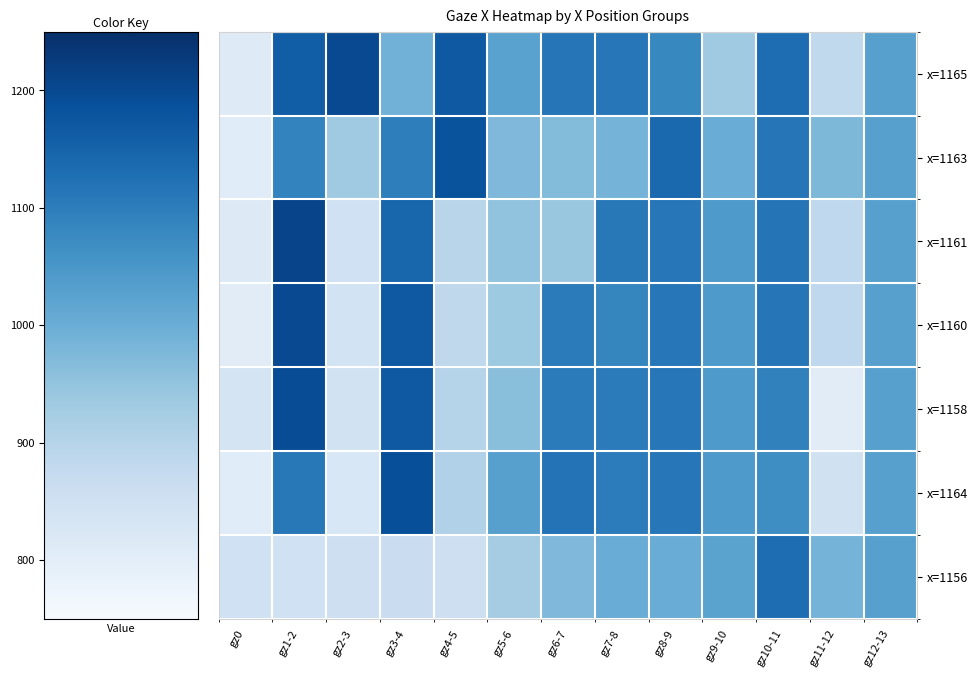

Reading left to right, transcribe all the data shown in this chart.

x=1165: gz0=1189	gz1-2=839	gz2-3=800	gz3-4=1009	gz4-5=829	gz5-6=974	gz6-7=884	gz7-8=887	gz8-9=919	gz9-10=1065	gz10-11=869	gz11-12=1118	gz12-13=969
x=1163: gz0=1193	gz1-2=912	gz2-3=1066	gz3-4=901	gz4-5=818	gz5-6=1024	gz6-7=1031	gz7-8=1013	gz8-9=858	gz9-10=998	gz10-11=885	gz11-12=1022	gz12-13=969
x=1161: gz0=1186	gz1-2=790	gz2-3=1150	gz3-4=855	gz4-5=1104	gz5-6=1048	gz6-7=1057	gz7-8=890	gz8-9=887	gz9-10=957	gz10-11=881	gz11-12=1117	gz12-13=969
x=1160: gz0=1195	gz1-2=799	gz2-3=1157	gz3-4=829	gz4-5=1115	gz5-6=1064	gz6-7=895	gz7-8=916	gz8-9=887	gz9-10=957	gz10-11=885	gz11-12=1117	gz12-13=969
x=1158: gz0=1162	gz1-2=806	gz2-3=1156	gz3-4=829	gz4-5=1099	gz5-6=1039	gz6-7=895	gz7-8=895	gz8-9=887	gz9-10=957	gz10-11=907	gz11-12=1195	gz12-13=969
x=1164: gz0=1193	gz1-2=890	gz2-3=1173	gz3-4=810	gz4-5=1091	gz5-6=970	gz6-7=880	gz7-8=897	gz8-9=887	gz9-10=957	gz10-11=930	gz11-12=1152	gz12-13=969
x=1156: gz0=1150	gz1-2=1150	gz2-3=1144	gz3-4=1136	gz4-5=1144	gz5-6=1073	gz6-7=1024	gz7-8=998	gz8-9=998	gz9-10=975	gz10-11=869	gz11-12=1013	gz12-13=969